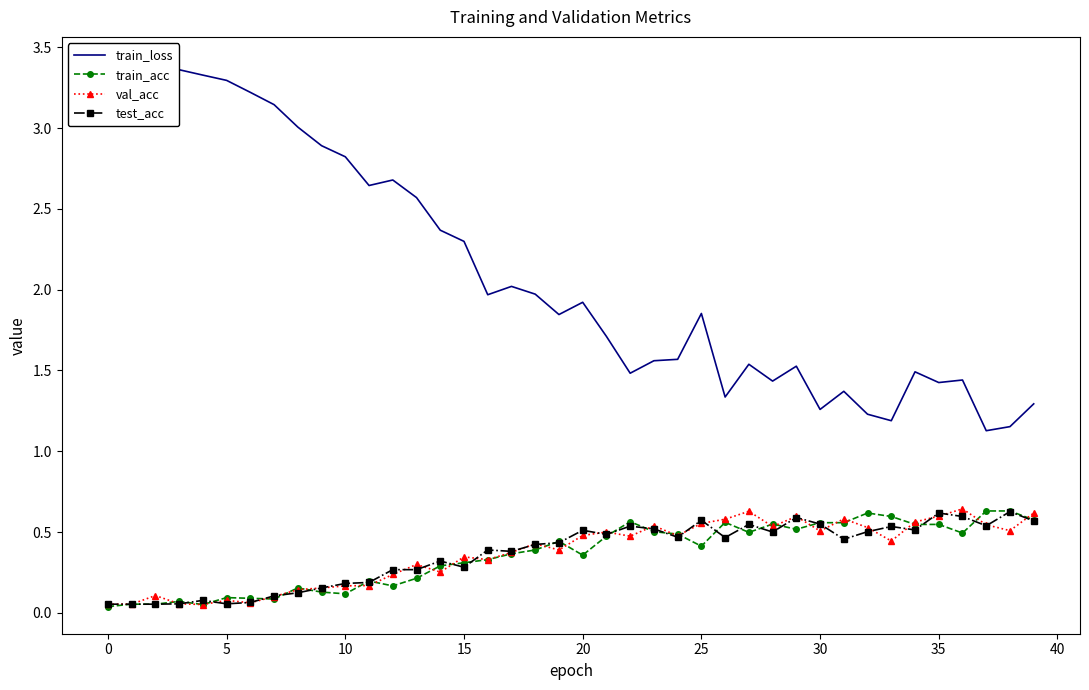

True or false: test_acc has a value of 0.6 at 25.

True